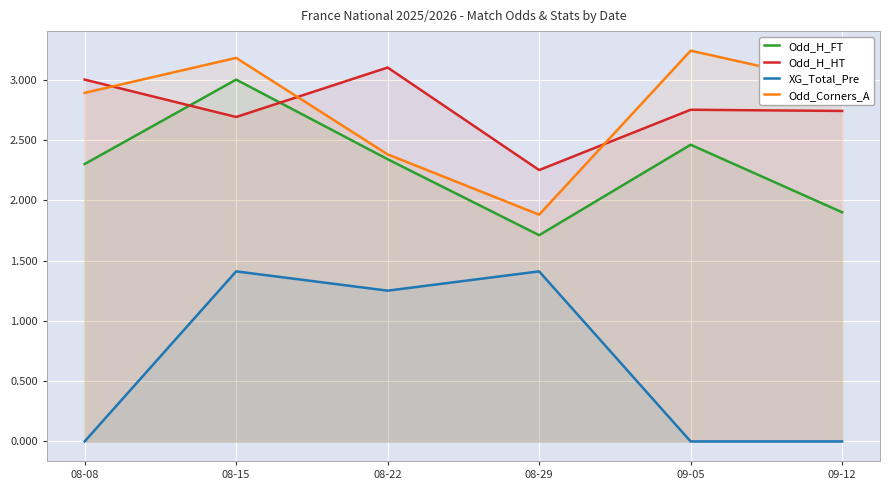

What is the total value across all series at 09-12?

7.6